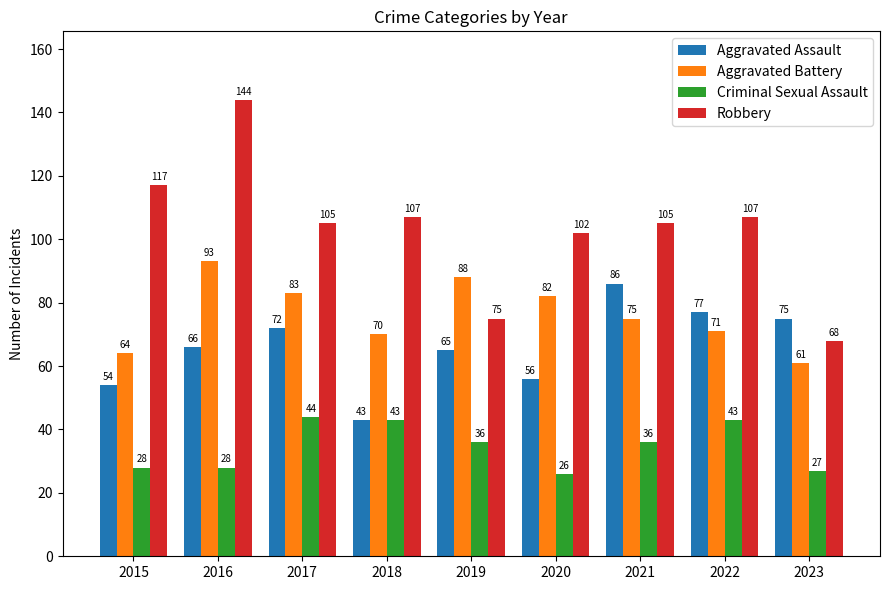

Does the chart contain any negative values?

No